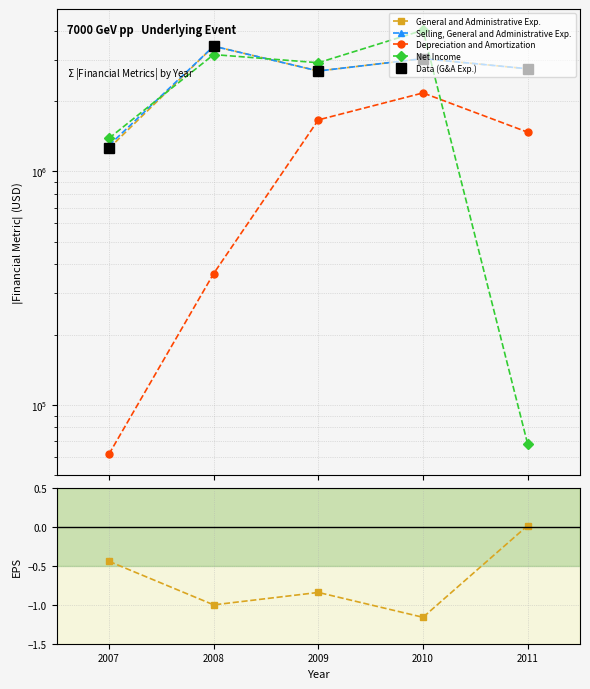

How many categories are shown in the chart?

5